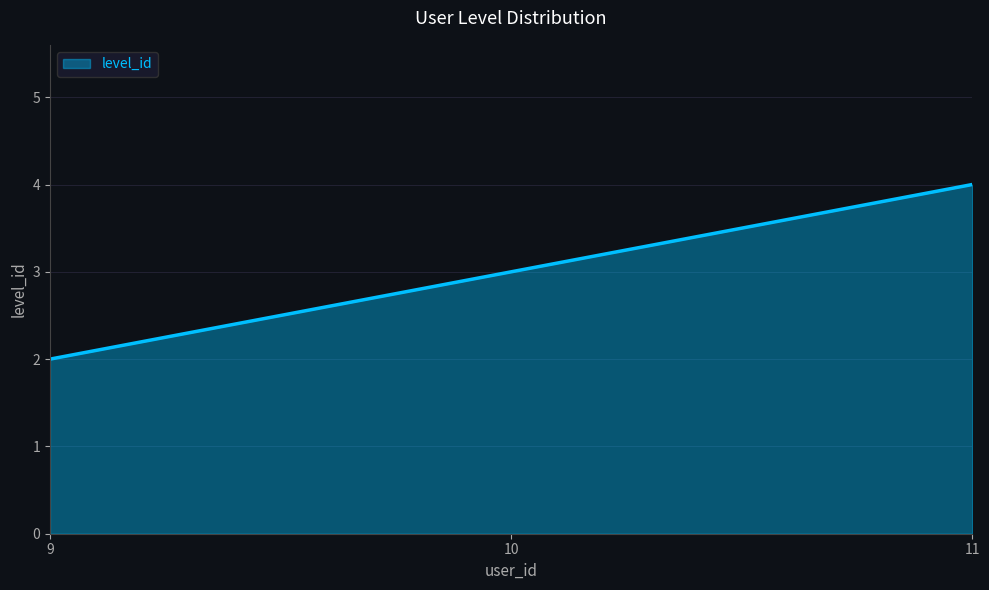

What is the maximum value shown in the chart?

4.0